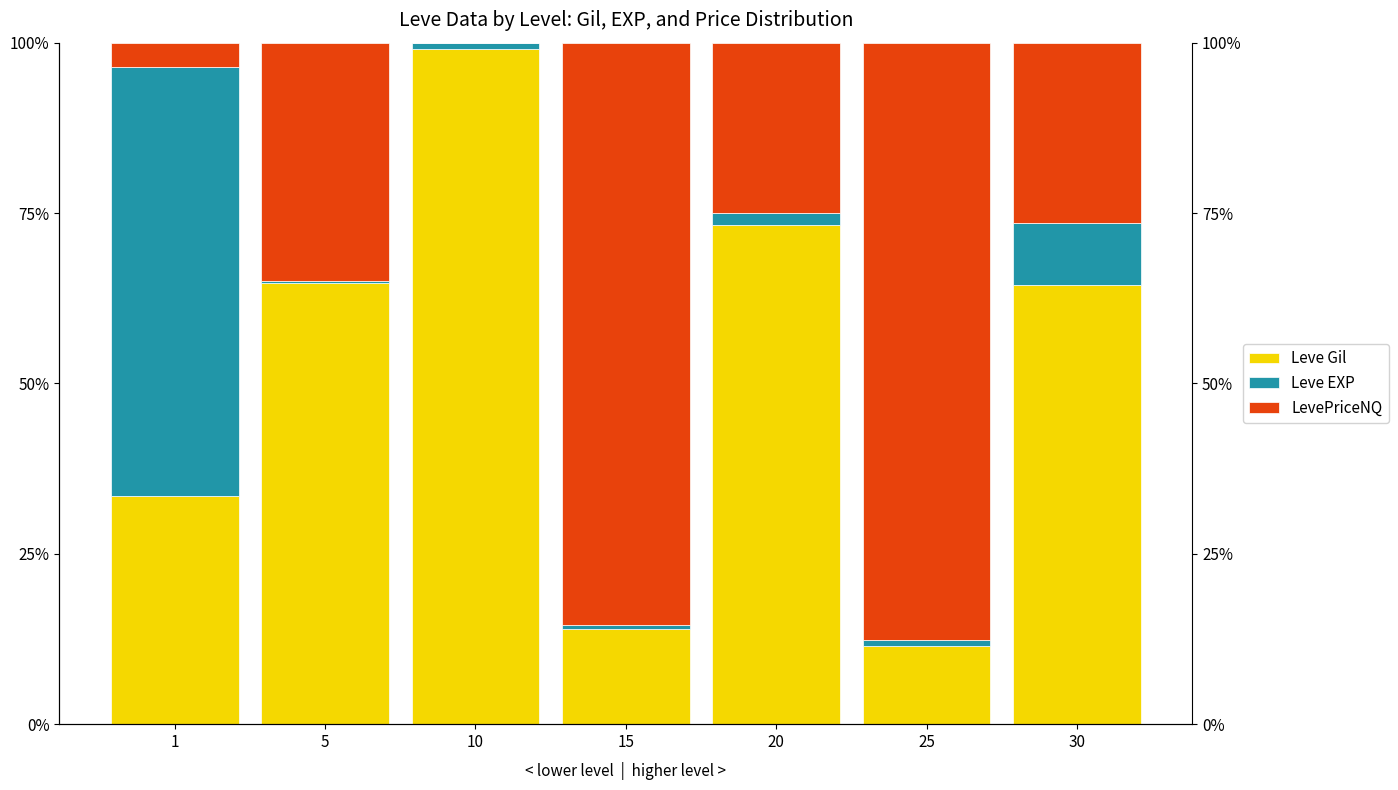

Reading left to right, extract all data points from this chart.

Leve Gil: 33.5	64.8	99.1	13.9	73.2	11.4	64.5
Leve EXP: 62.9	0.3	0.9	0.6	1.9	0.9	9.1
LevePriceNQ: 3.6	34.9	0.0	85.5	24.9	87.6	26.4